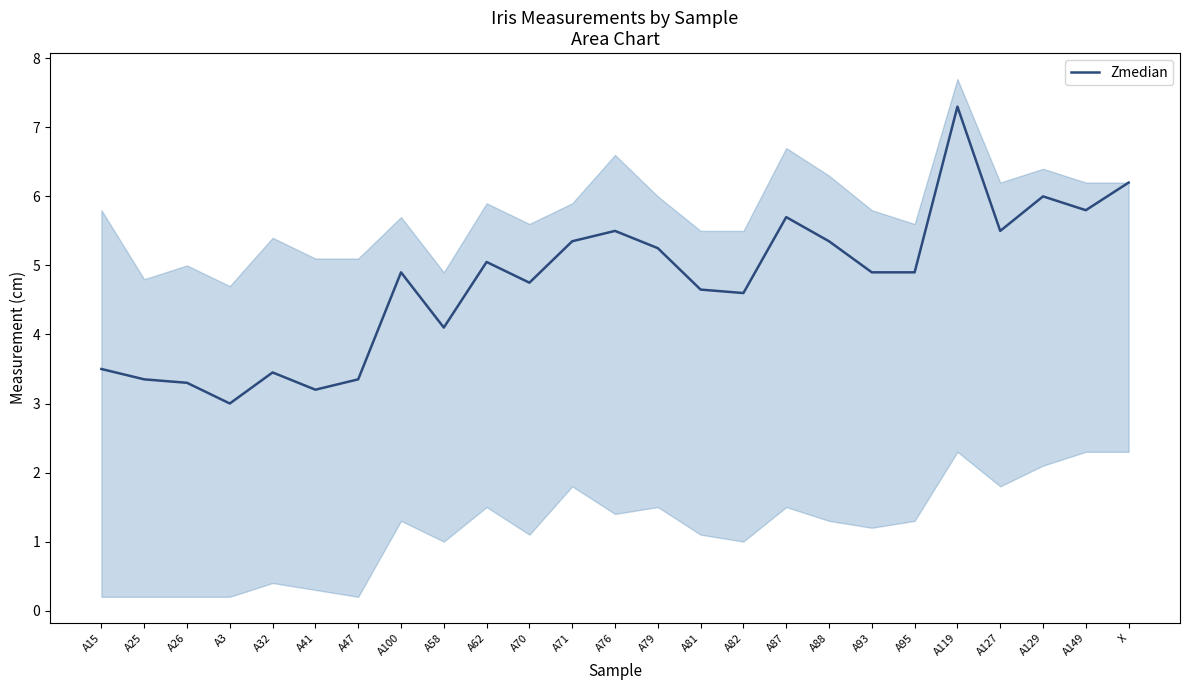

What is the smallest value displayed?

3.0